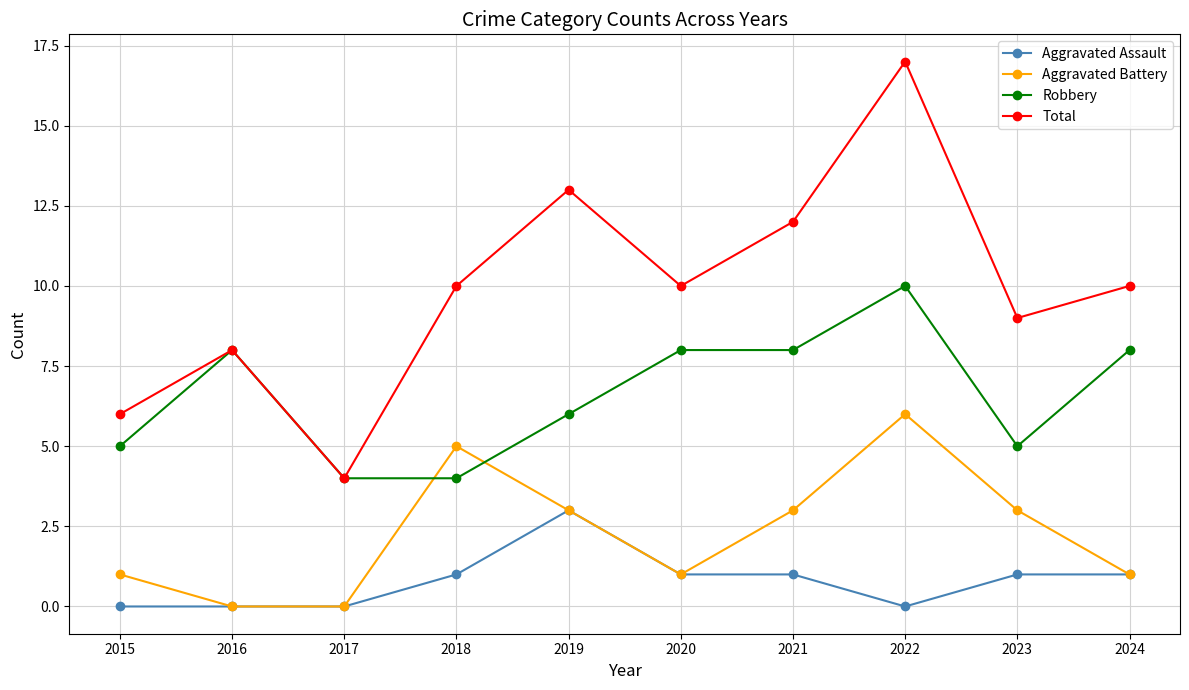

Reading left to right, extract all data points from this chart.

Aggravated Assault: 0	0	0	1	3	1	1	0	1	1
Aggravated Battery: 1	0	0	5	3	1	3	6	3	1
Robbery: 5	8	4	4	6	8	8	10	5	8
Total: 6	8	4	10	13	10	12	17	9	10